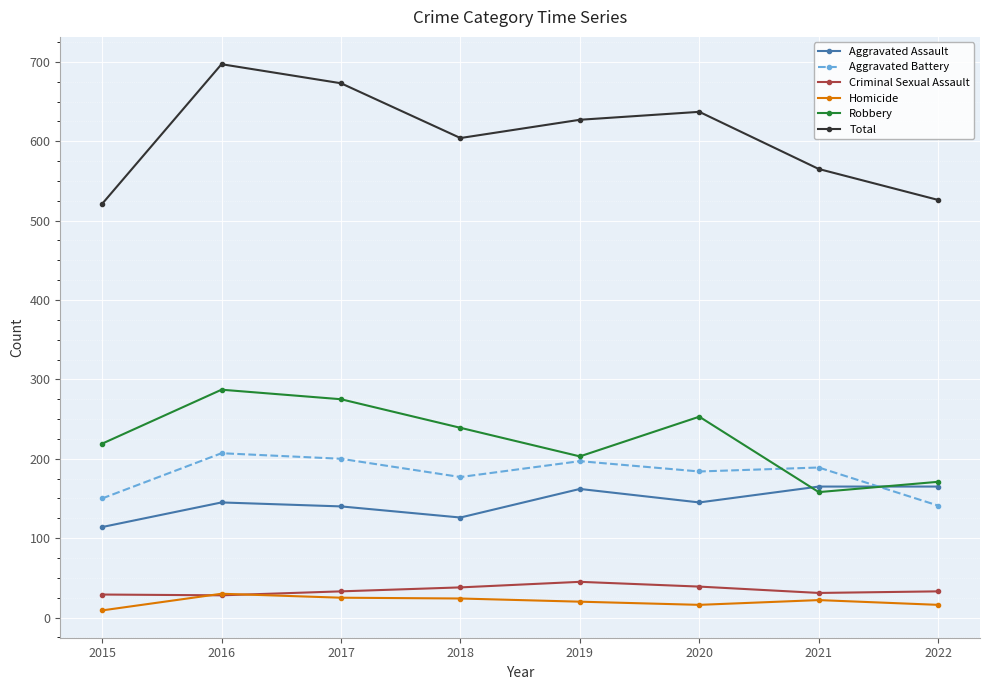

What is the minimum value shown in the chart?

9